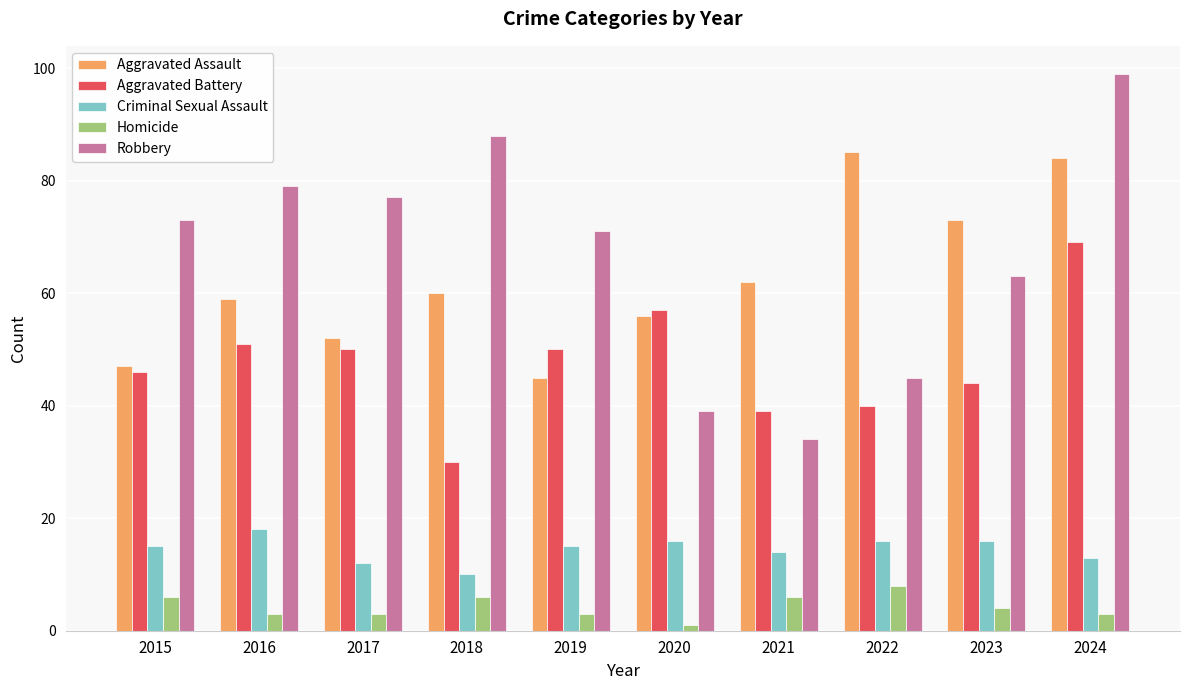

At which category is the sum across all series the highest?

2024